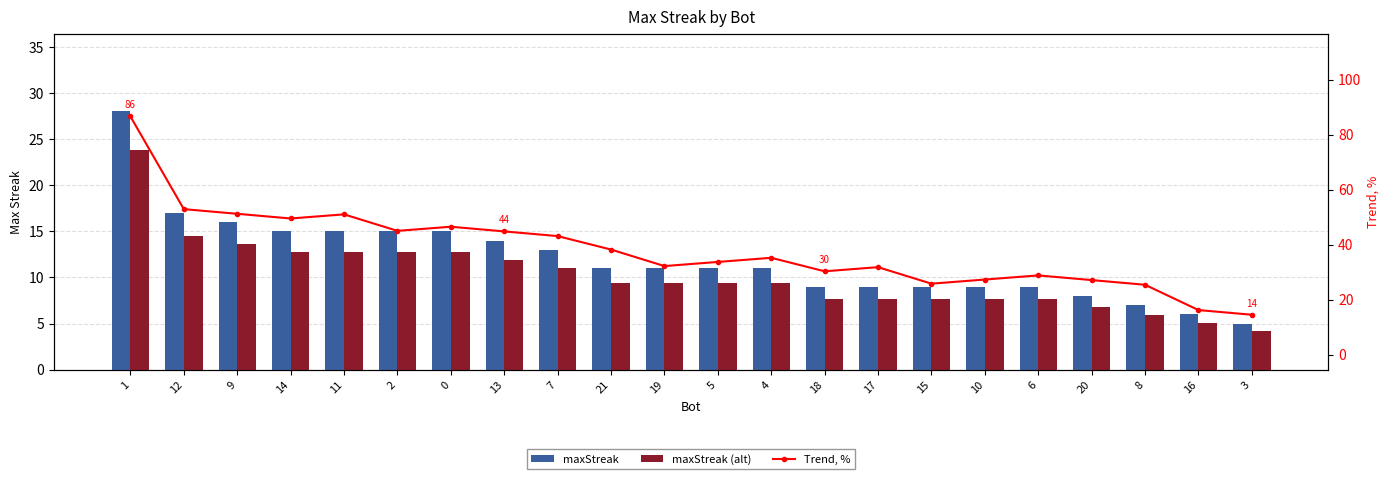

Are the bars horizontal?

No